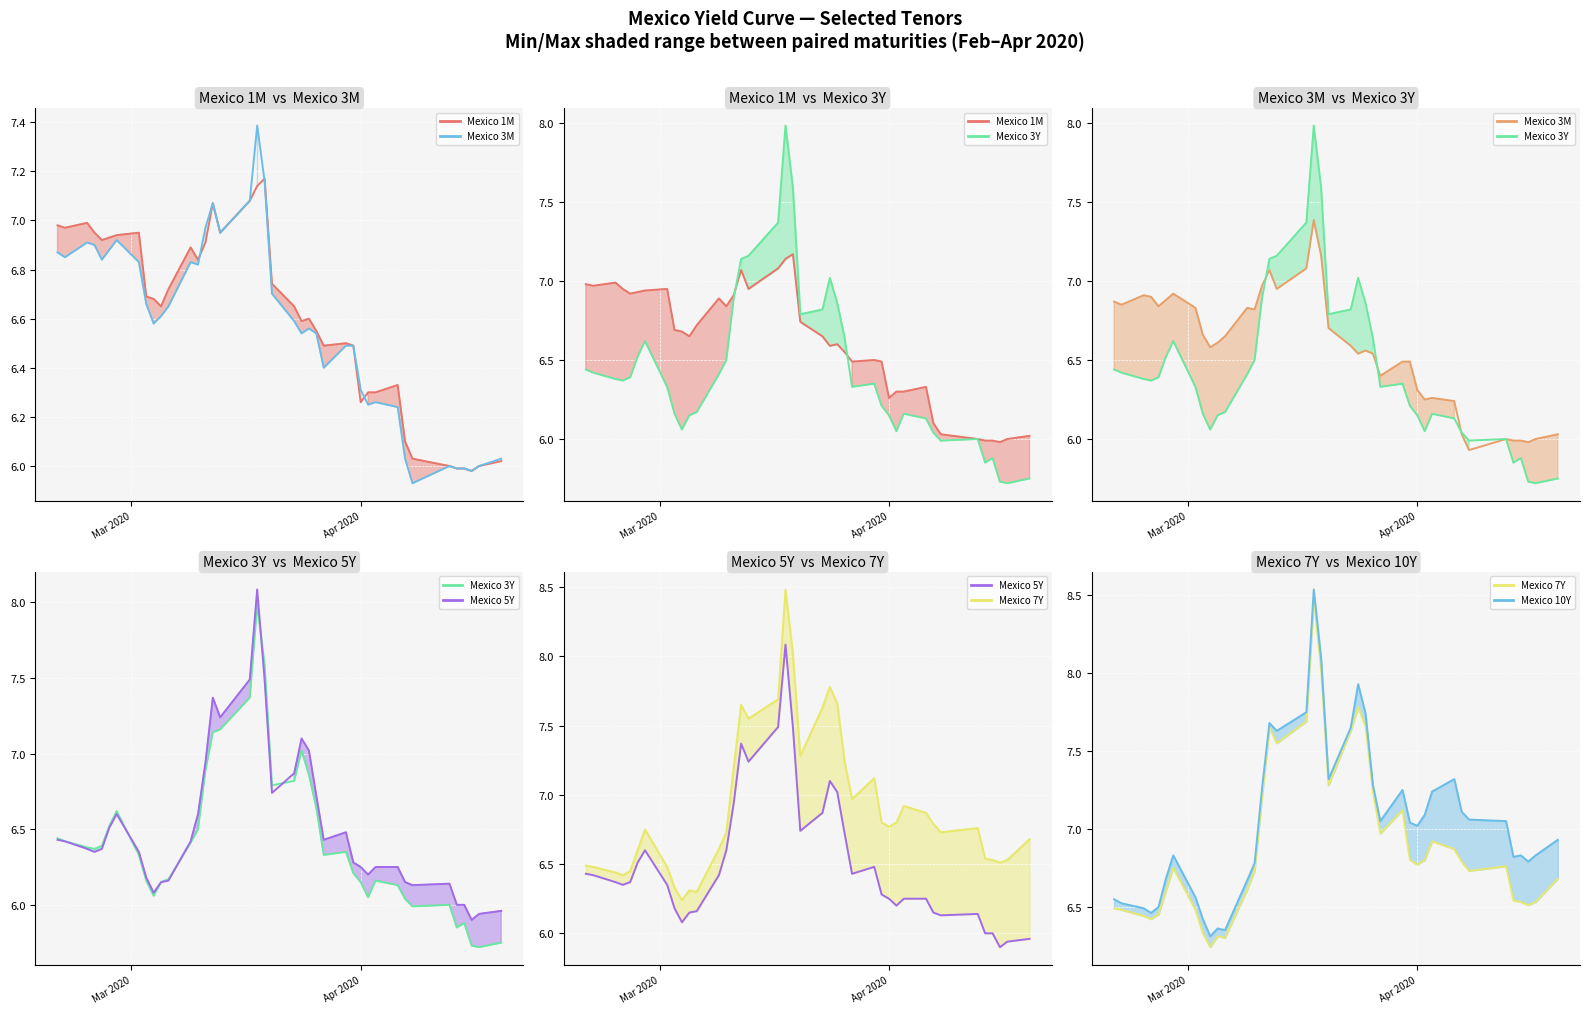

After their last crossing, which series has the higher values: Mexico 5Y (line) or Mexico 3Y (line)?

Mexico 5Y (line)